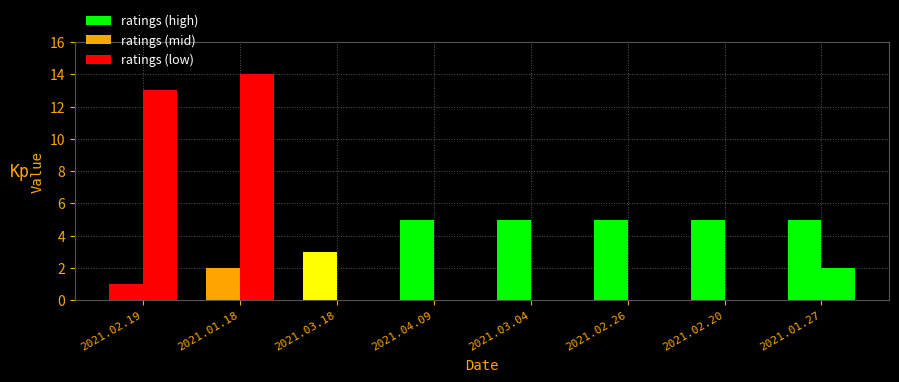

True or false: ratings has a value of 7 at 2021.01.27.

False